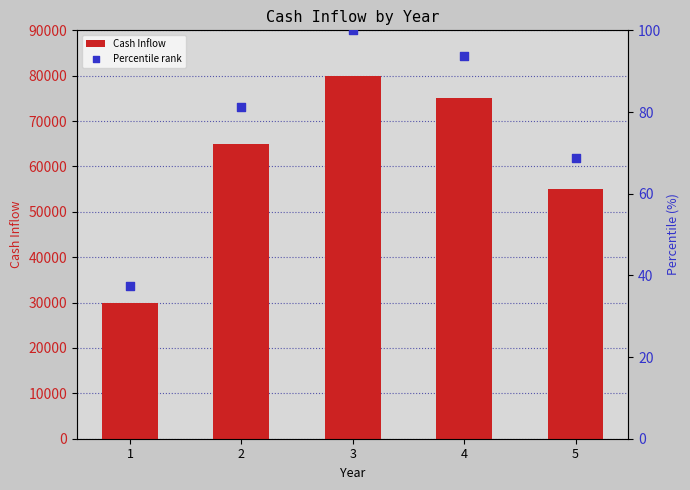

Which series contains the lowest Y value?

Percentile rank